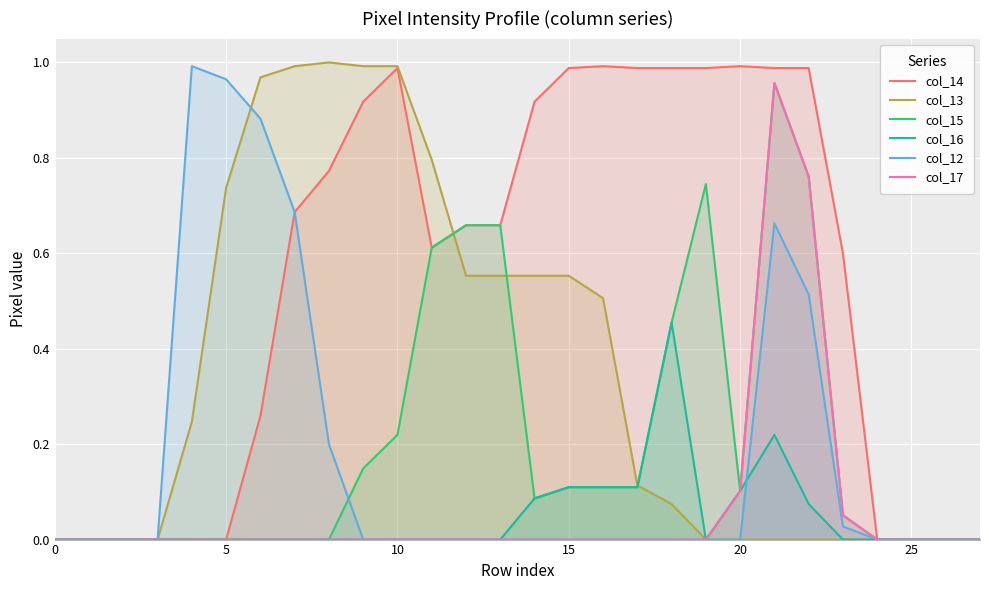

Where is the first local maximum for col_16?

18